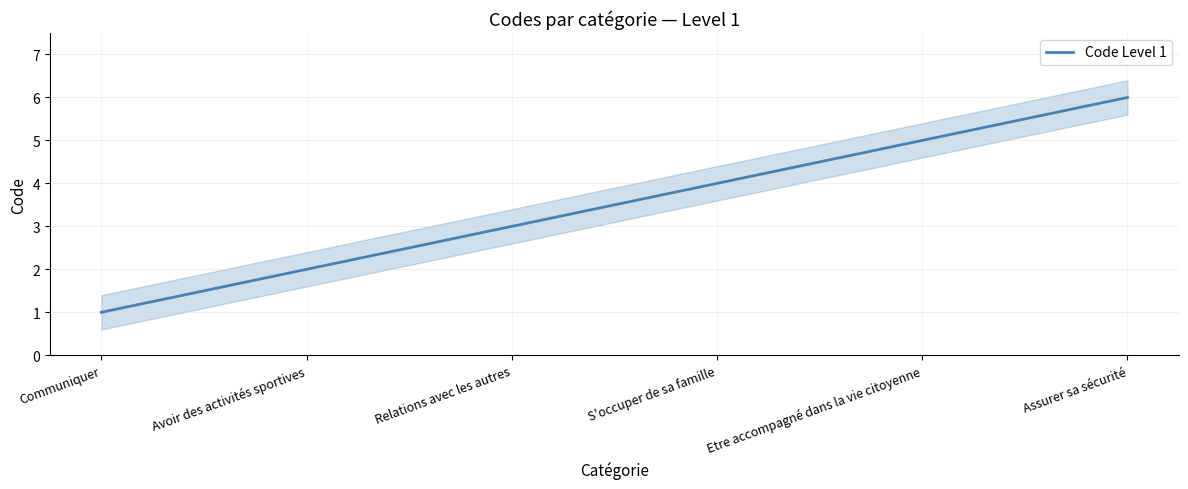

Rank the categories by value from lowest to highest.

Communiquer, Avoir des activités sportives, Relations avec les autres, S'occuper de sa famille, Etre accompagné dans la vie citoyenne, Assurer sa sécurité